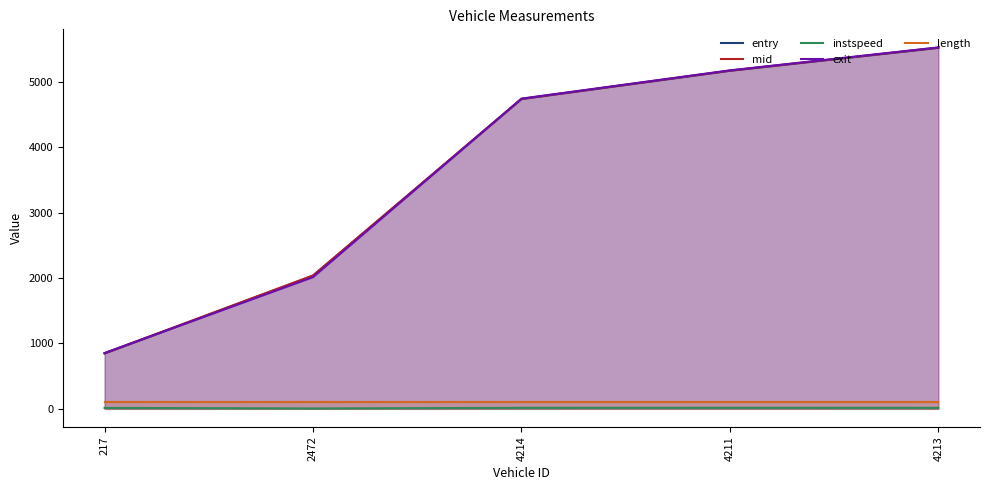

At how many categories does at least one series exceed 2922?

3